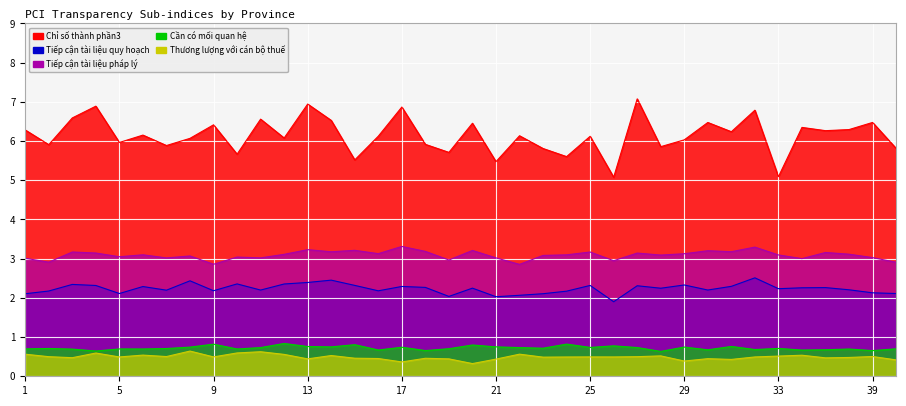

Where is Thương lượng với cán bộ thuế nearest to the value 0?

20